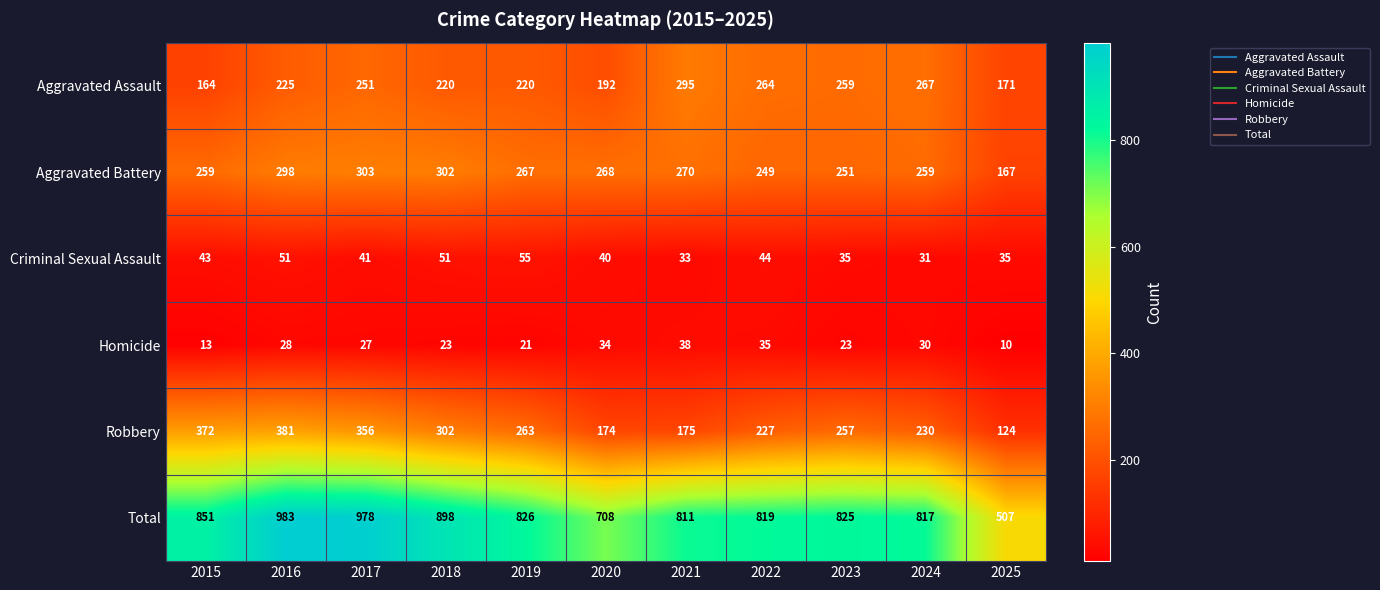

At which category is the sum across all series the highest?

2016